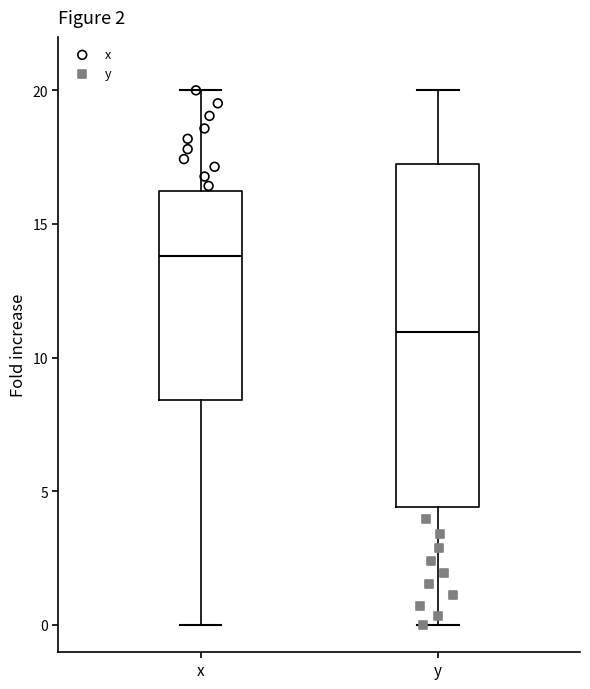

Reading left to right, transcribe this box plot: for each box, give where its median line is, the range the box spans, and where its two whiskers end, as read against the y-axis. The values are not printed on the chart, so give them approximately, as read against the axis.

x: median 14.0, box 8.5 to 16.0, whiskers 0.0 to 20.0
y: median 11.0, box 4.5 to 17.0, whiskers 0.0 to 20.0